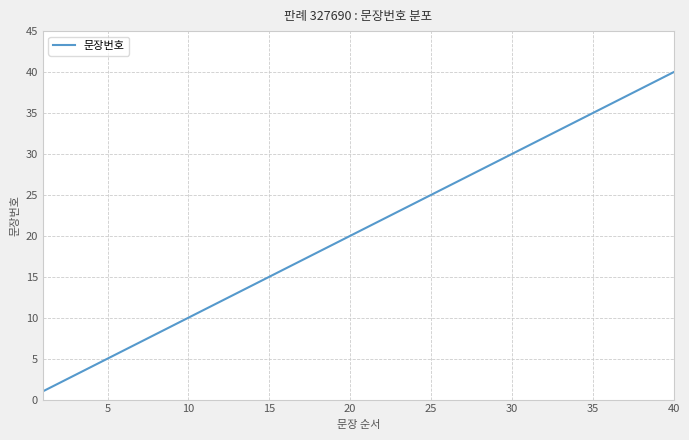

What is the maximum value shown in the chart?

40